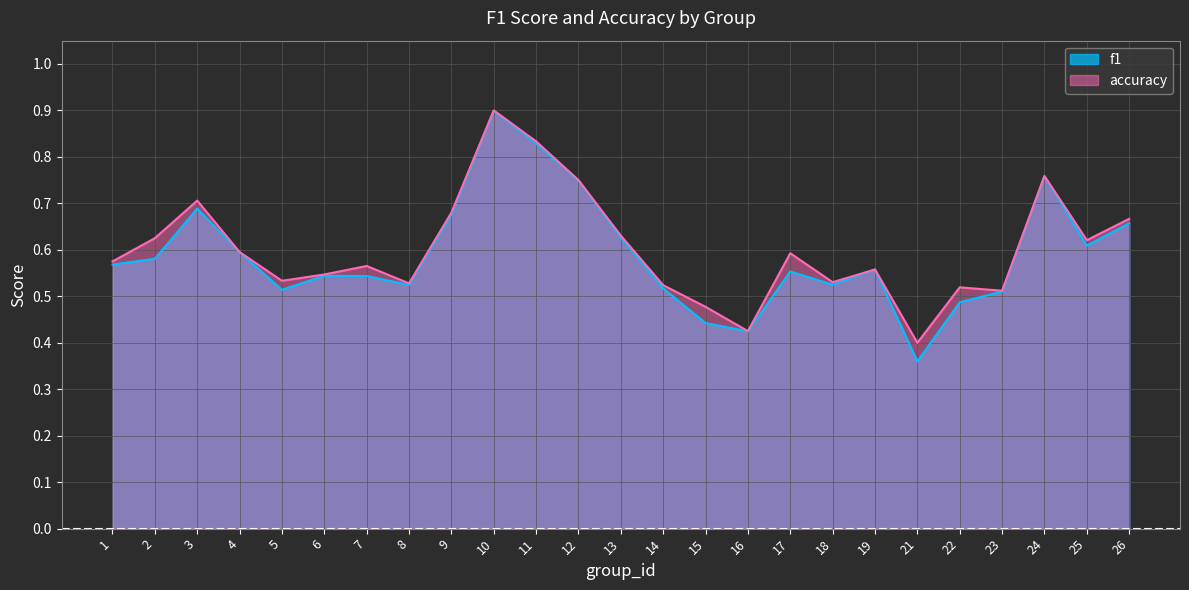

Rank the series by their average value, from lowest to highest.

f1, accuracy